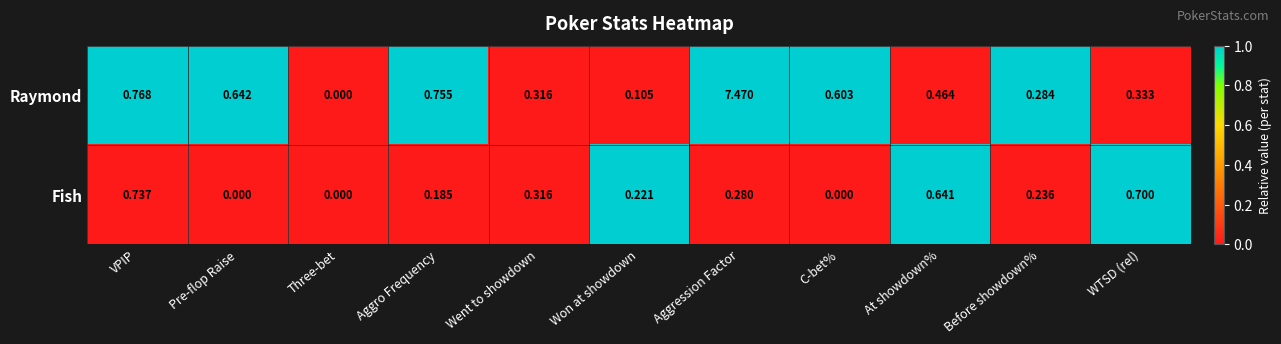

Where is Raymond nearest to the value 3?

VPIP